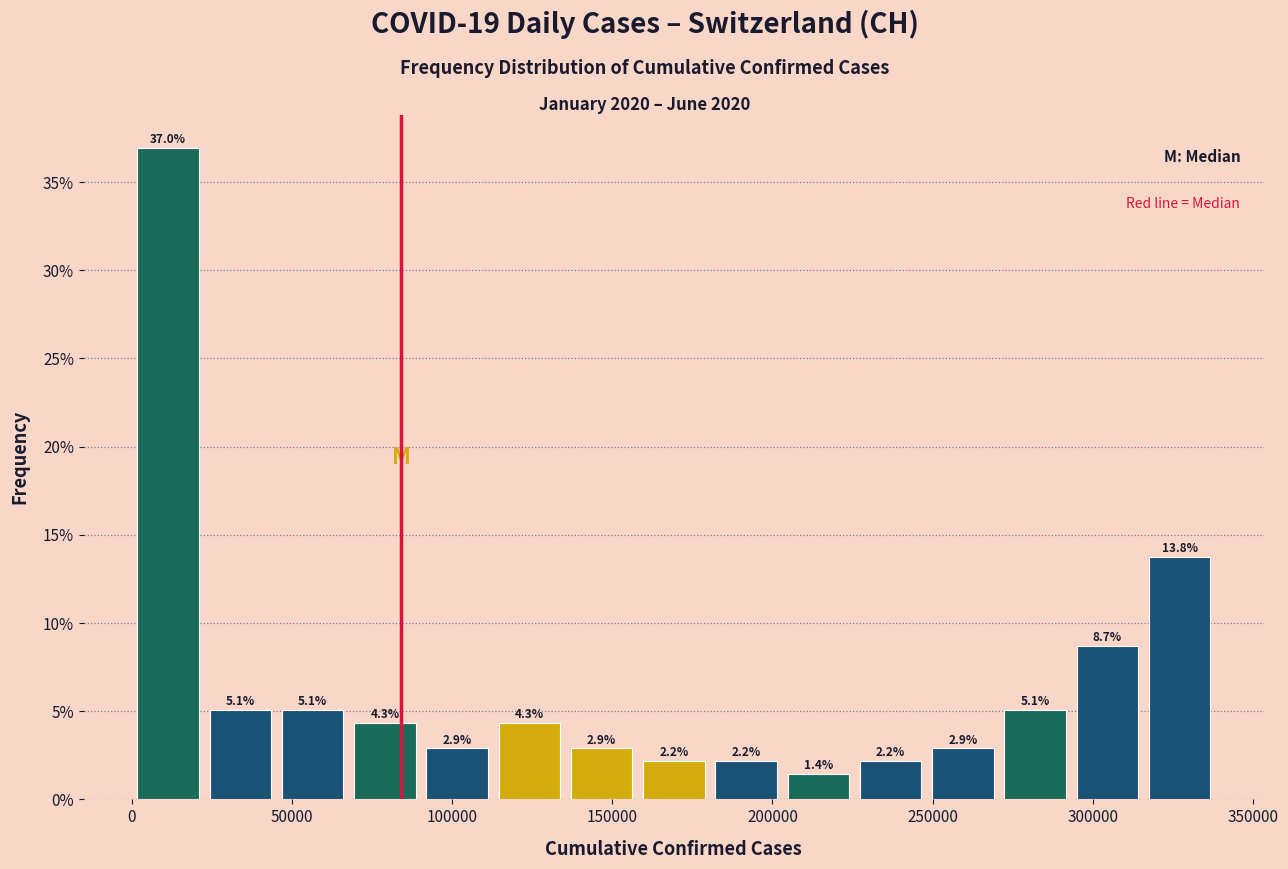

Reading left to right, list every bar in this chart as the range it spans on the x-axis followed by its height. The bar edges are not printed on the chart, so give them approximately, as read against the axis.

0 to 25000: 37.0
25000 to 45000: 5.1
45000 to 70000: 5.1
70000 to 90000: 4.3
90000 to 115000: 2.9
115000 to 135000: 4.3
135000 to 160000: 2.9
160000 to 180000: 2.2
180000 to 205000: 2.2
205000 to 225000: 1.4
225000 to 250000: 2.2
250000 to 270000: 2.9
270000 to 295000: 5.1
295000 to 315000: 8.7
315000 to 340000: 13.8